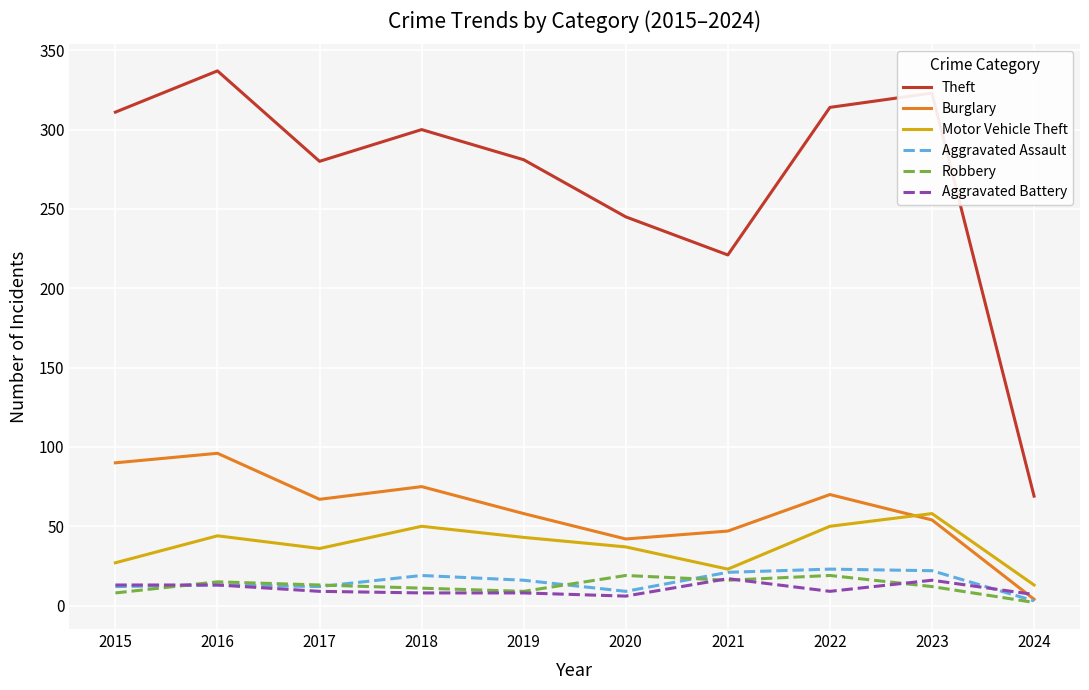

True or false: Burglary has a value of 89 at 2023.

False